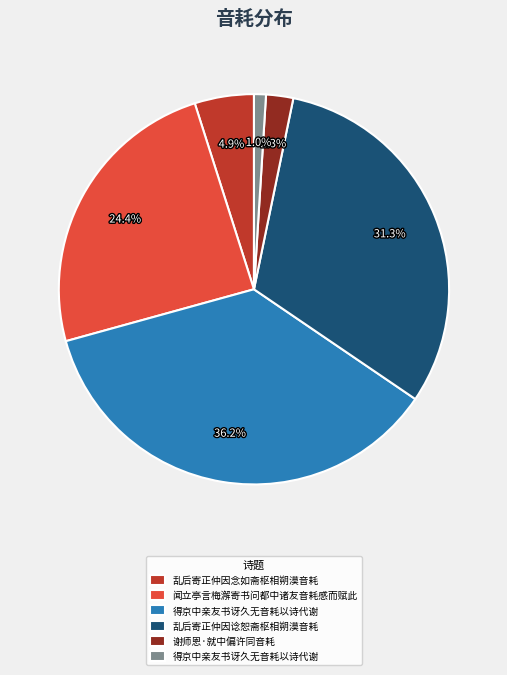

Is there a majority slice in this chart?

No